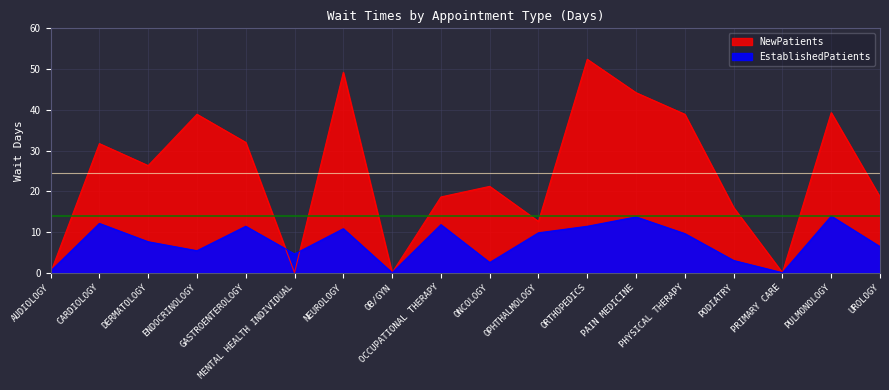

What is the difference between the highest and lowest values at AUDIOLOGY?

0.4